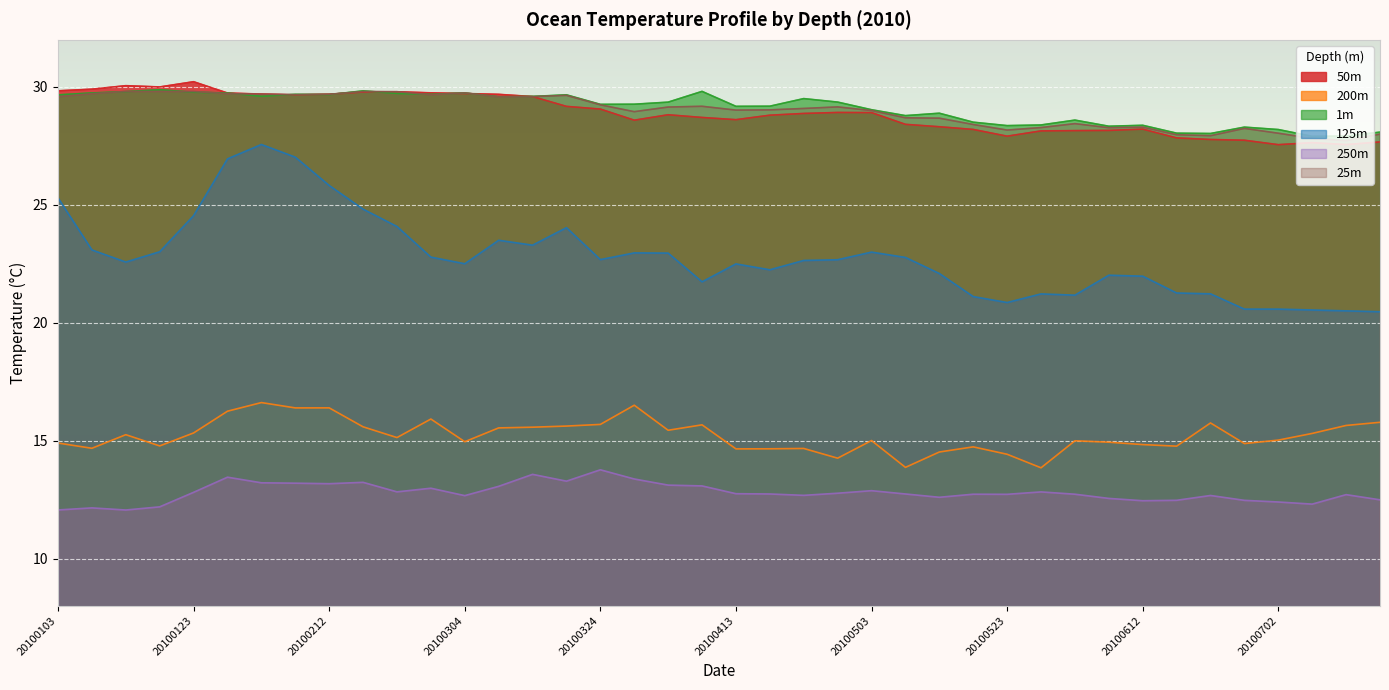

Which label corresponds to the smallest value in the chart?

20100113